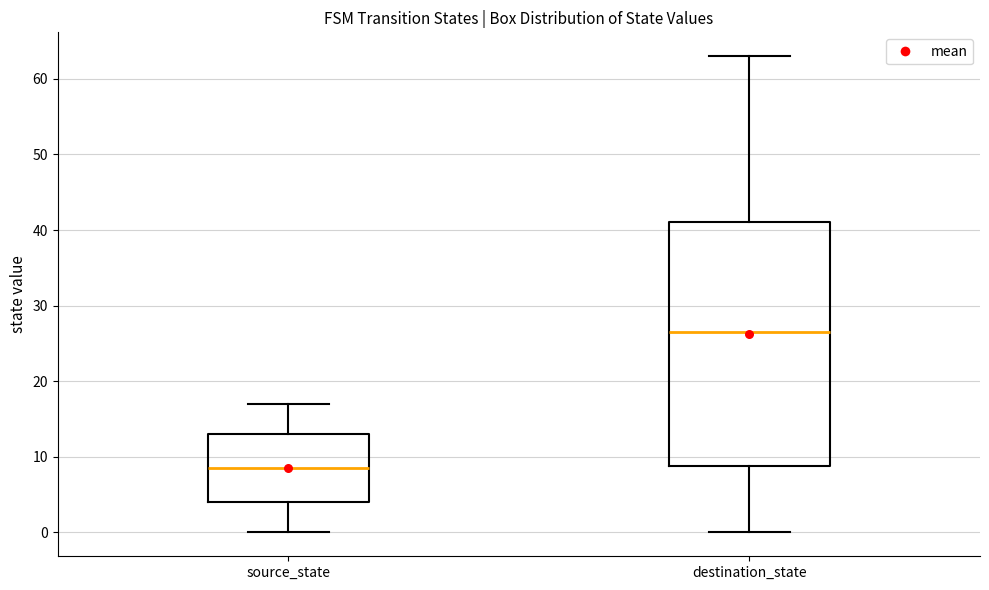

Comparing the boxes themselves (not the whiskers), which one is the tallest?

destination_state